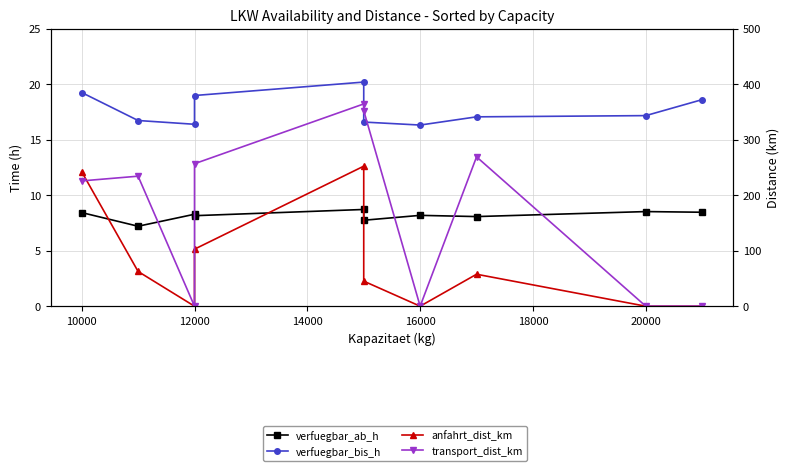

What is the value of the anfahrt_dist_km point at the 6th from the left?

45.1